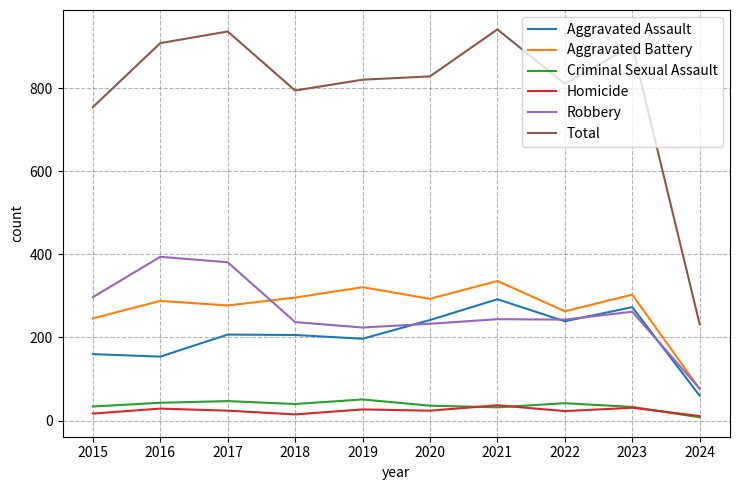

What is the maximum value for Criminal Sexual Assault?

51